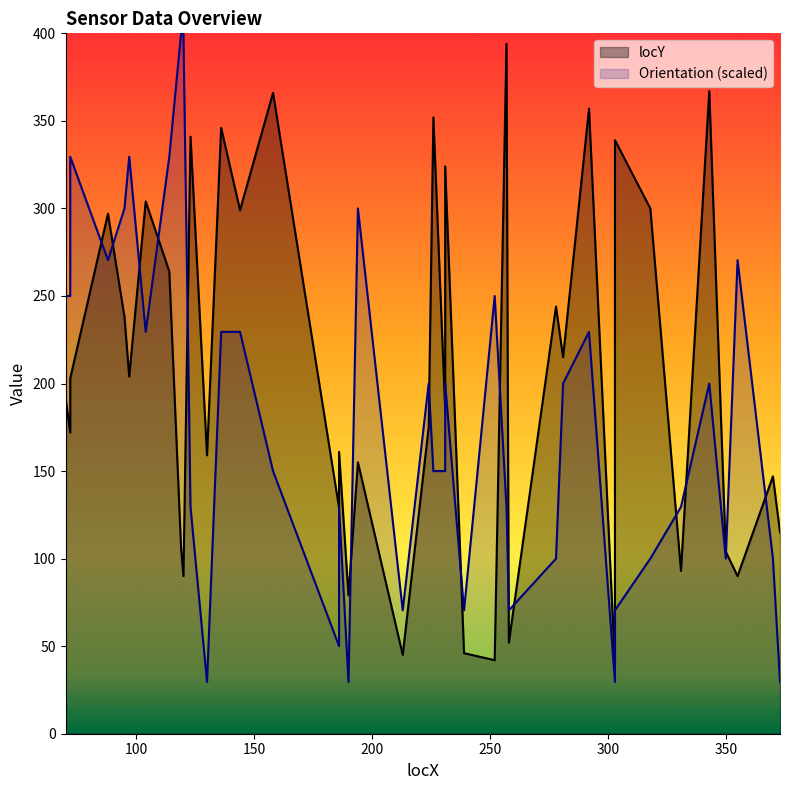

True or false: there are more than 1 points higher than both neighbors.

True